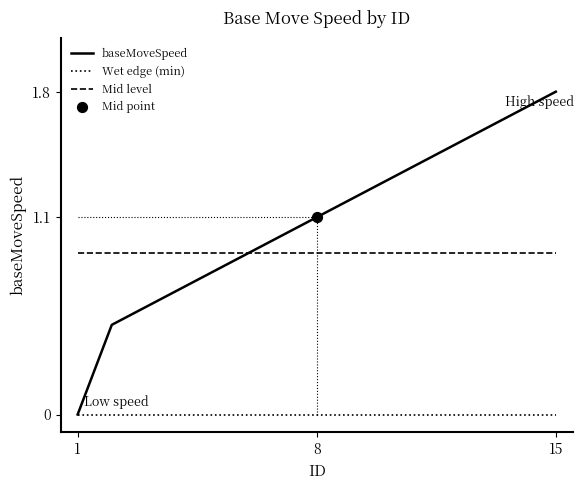

Which has a higher value, 5 or 4?

5